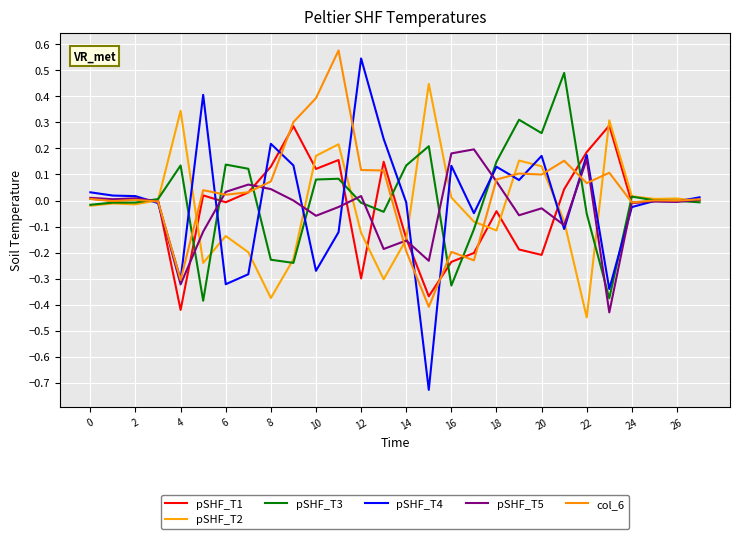

Which series has the largest range (max minus min)?

pSHF_T4